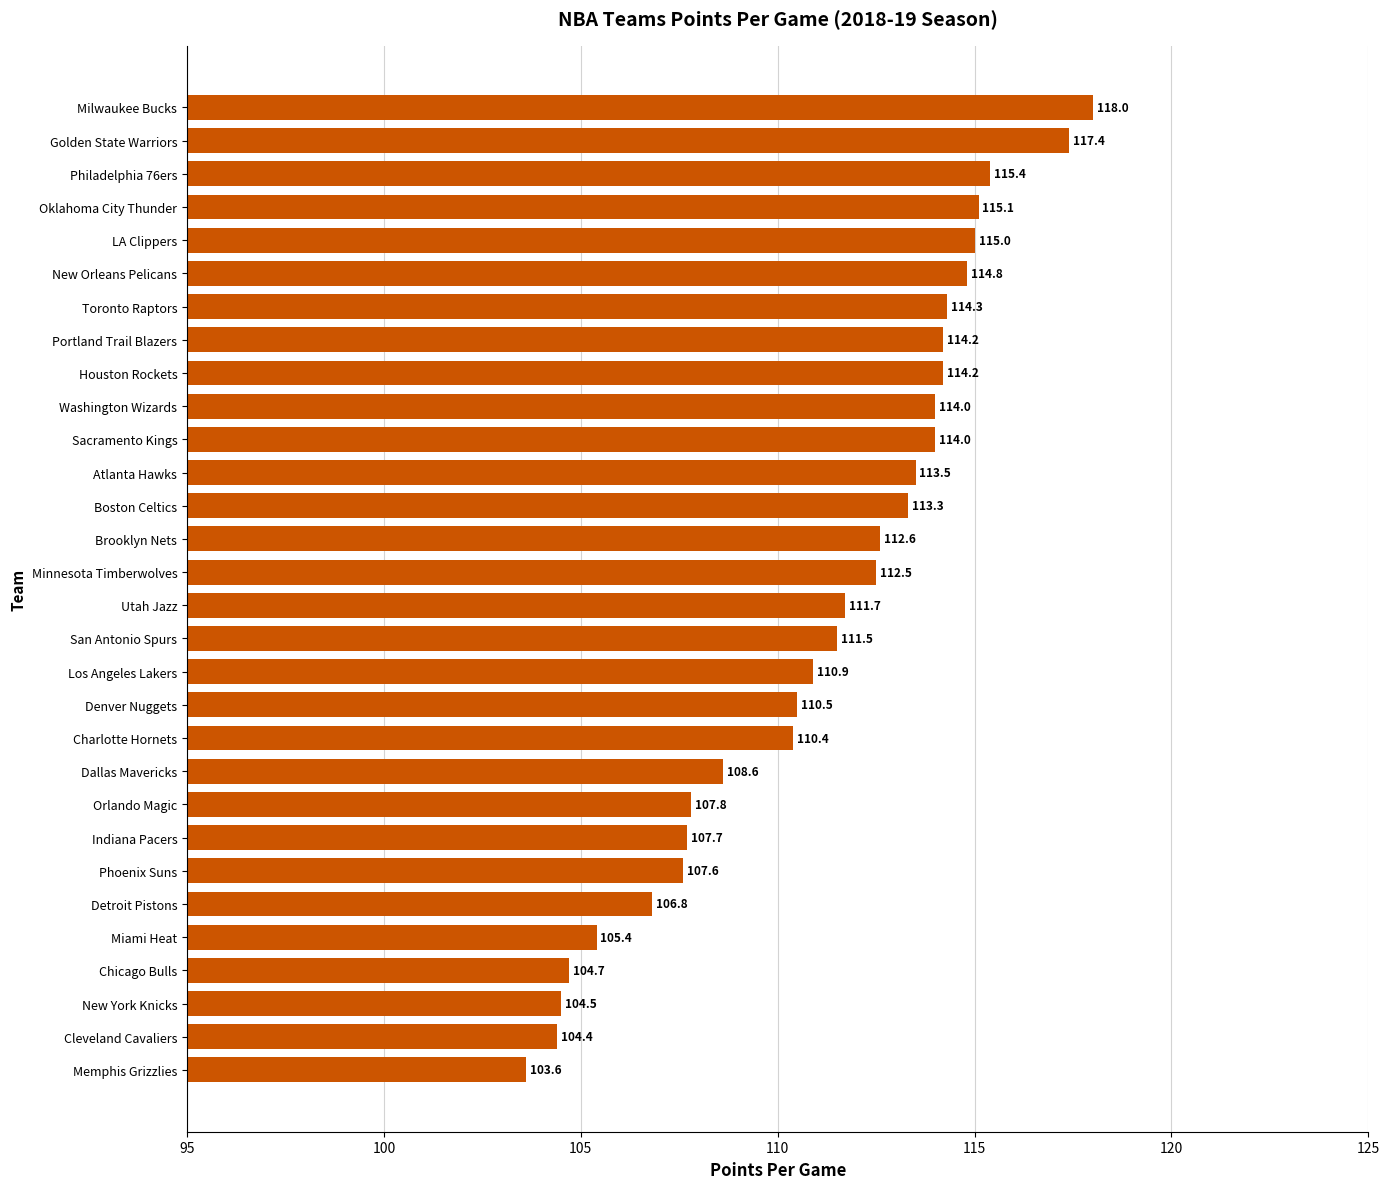

Are the bars horizontal?

Yes